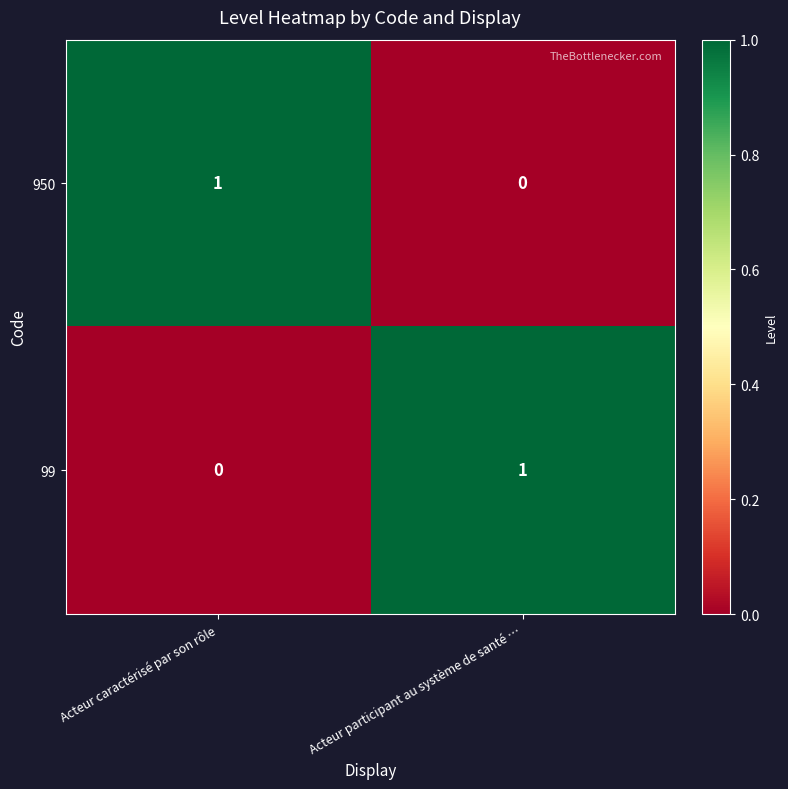

Reading left to right, extract all data points from this chart.

950: 1	0
99: 0	1